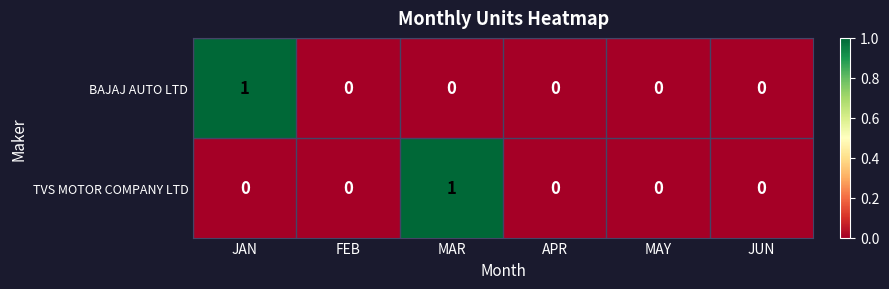

How many series are shown in this chart?

2